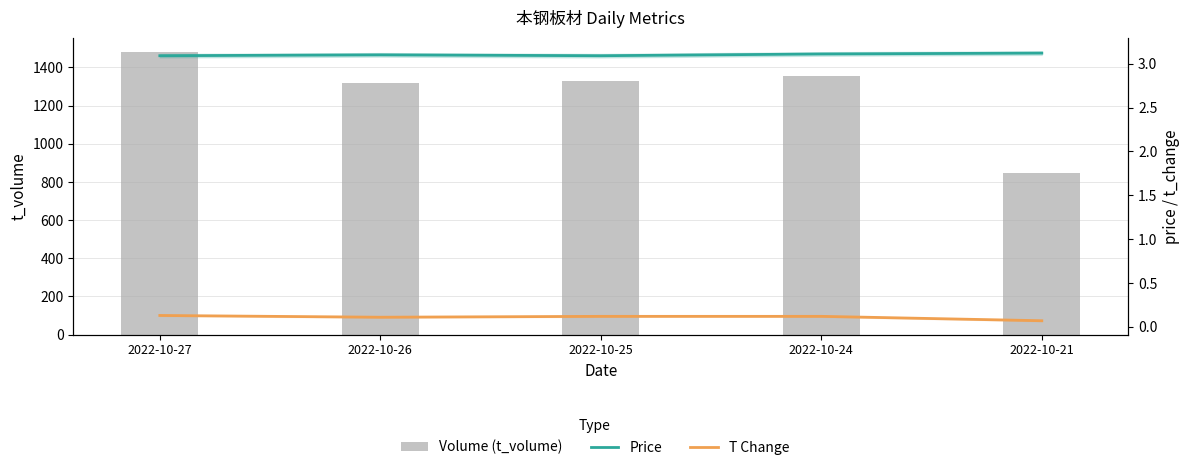

What is the sum of the t_change values at 2022-10-24 and 2022-10-27?

0.2